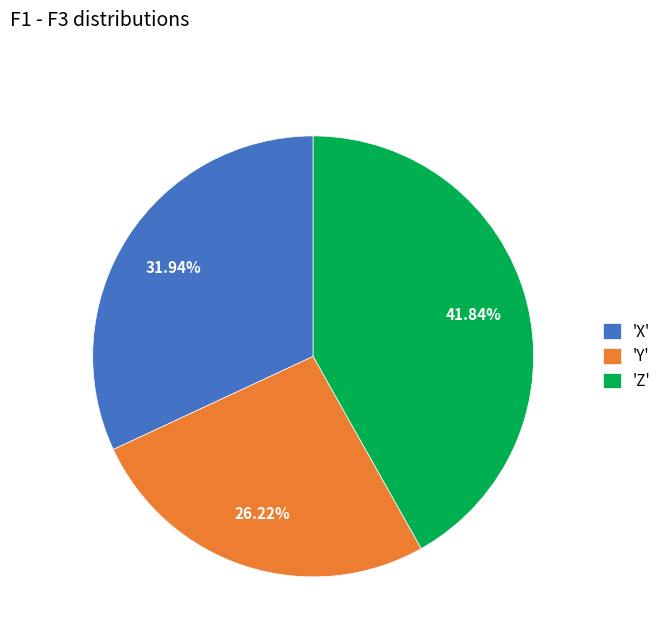

Does any single category account for the majority?

No